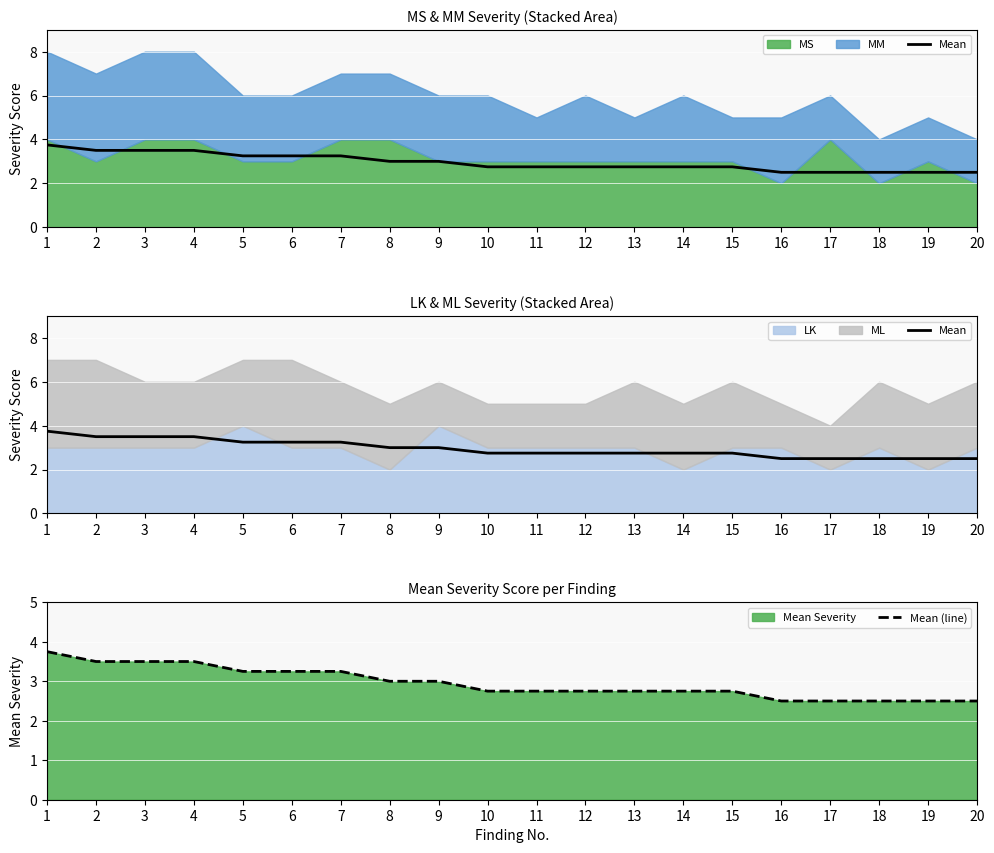

Which category has the highest value in the Mean (line) series?

1